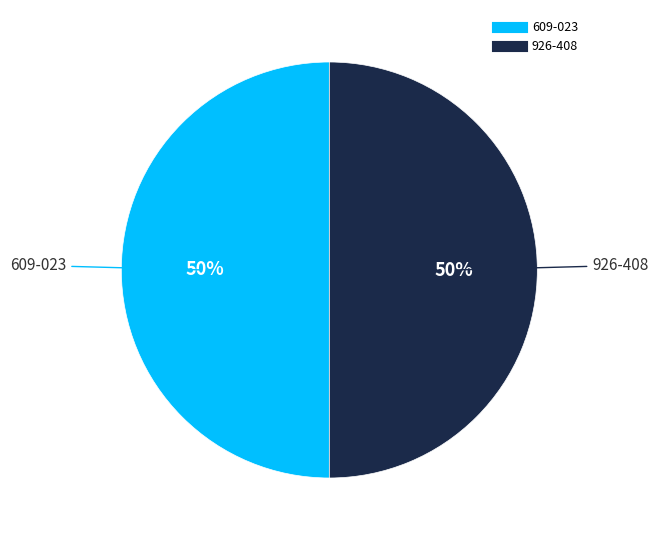

True or false: 926-408 accounts for 50% of the total.

True